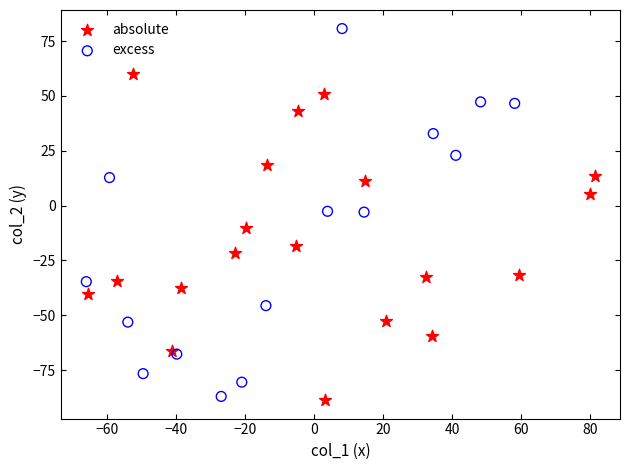

What are all the series names shown in the legend?

absolute, excess